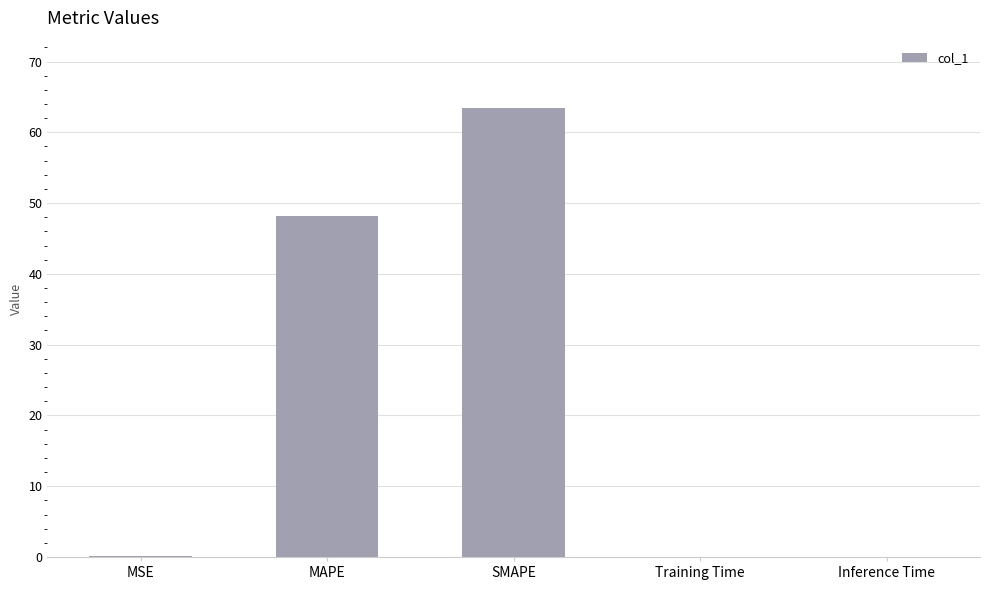

Which label corresponds to the largest value in the chart?

SMAPE